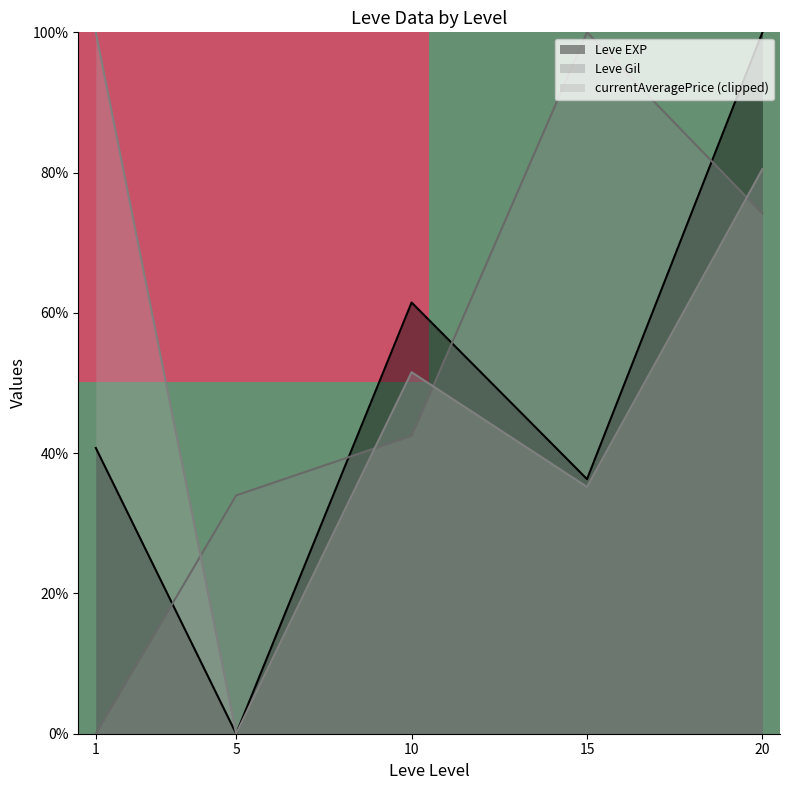

At which label is currentAveragePrice (clipped) closest to 50?

10